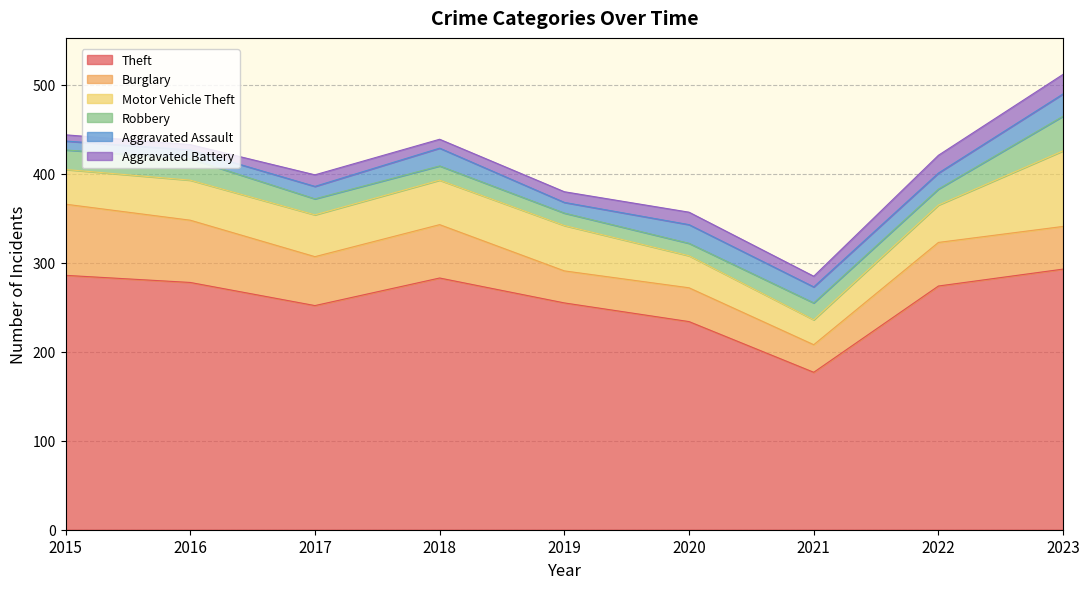

Between 2016 and 2022, which series saw the biggest shift?

Burglary